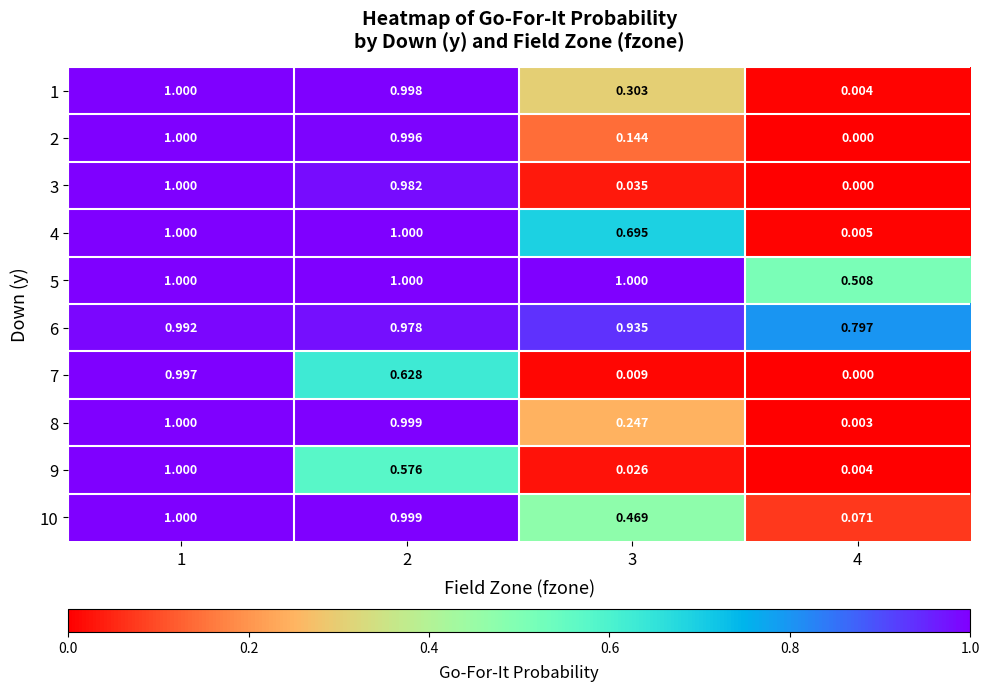

Is the value of 2 at 3 greater than the value of 6 at 4?

No